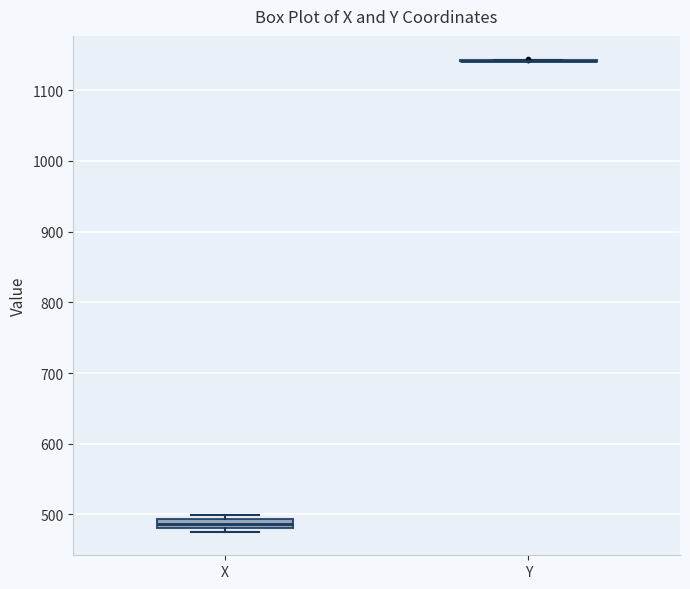

Which box is the tallest, from its lower edge to its upper edge?

X